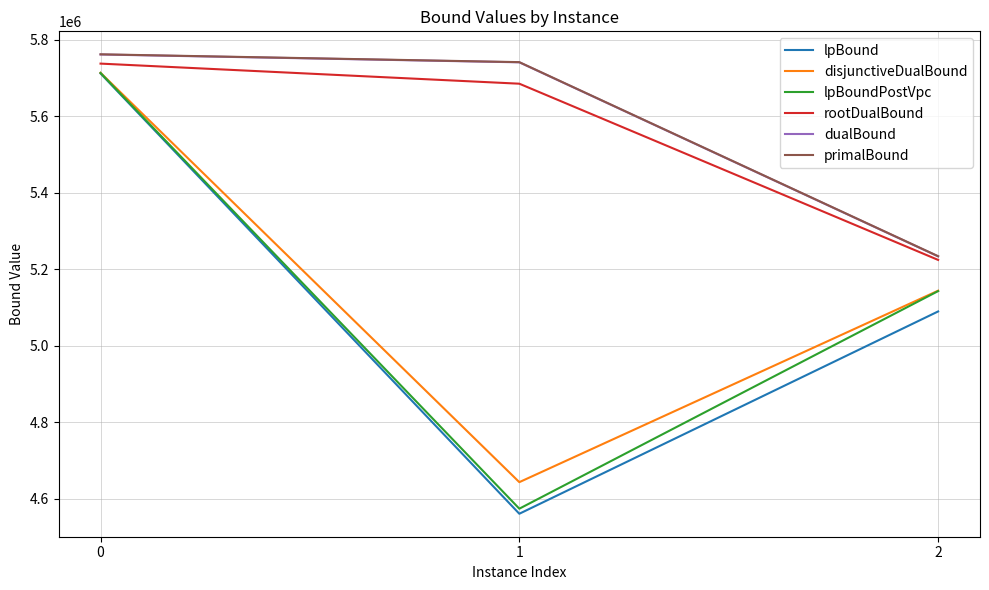

Does the chart have visible grid lines?

Yes